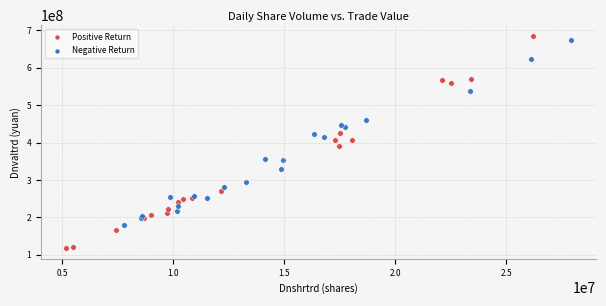

Which series has the largest Y range (max minus min)?

Positive Return